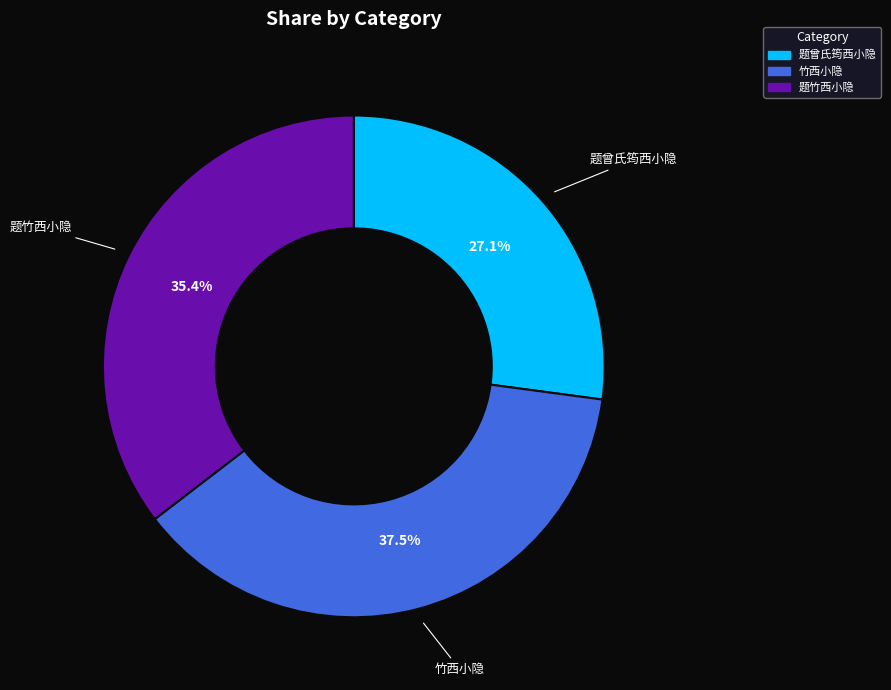

Between 题竹西小隐 and 题曾氏筠西小隐, which is larger?

题竹西小隐